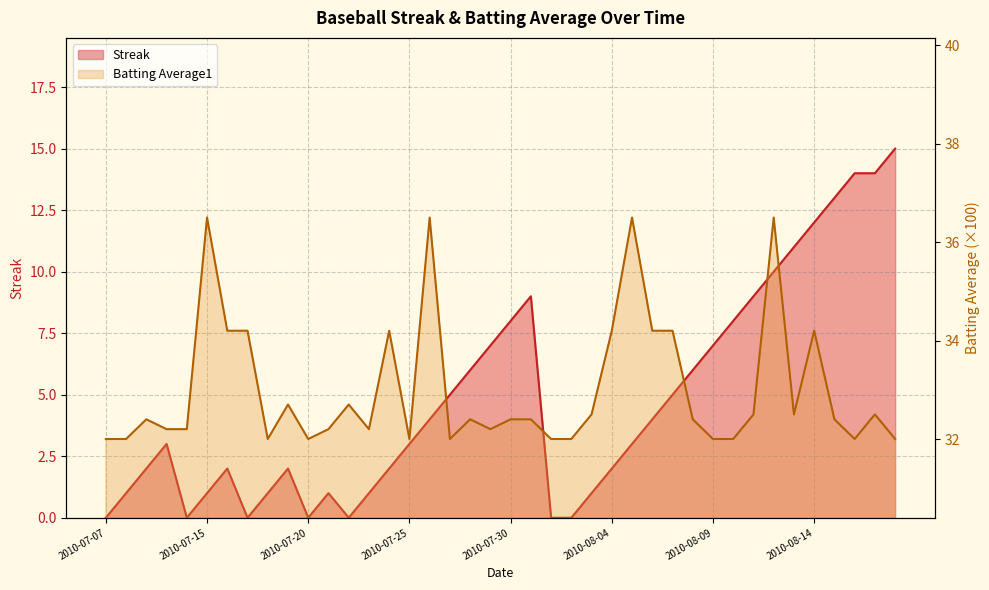

What is the maximum value for Streak?

15.0